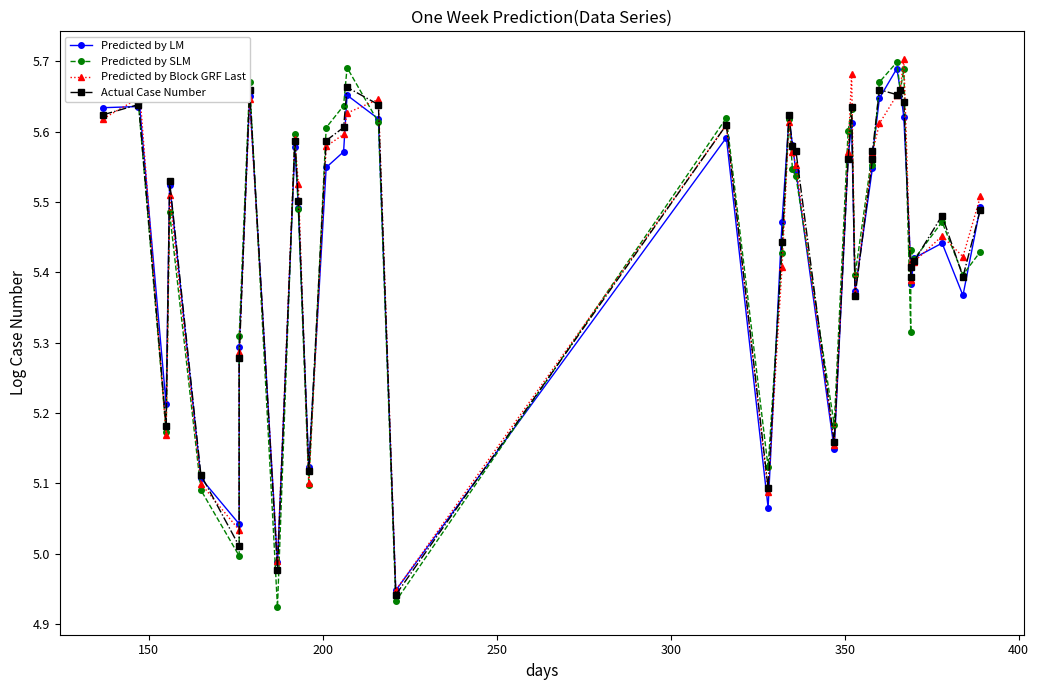

Rank the series by their maximum value, from lowest to highest.

Actual Case Number, Predicted by LM, Predicted by SLM, Predicted by Block GRF Last